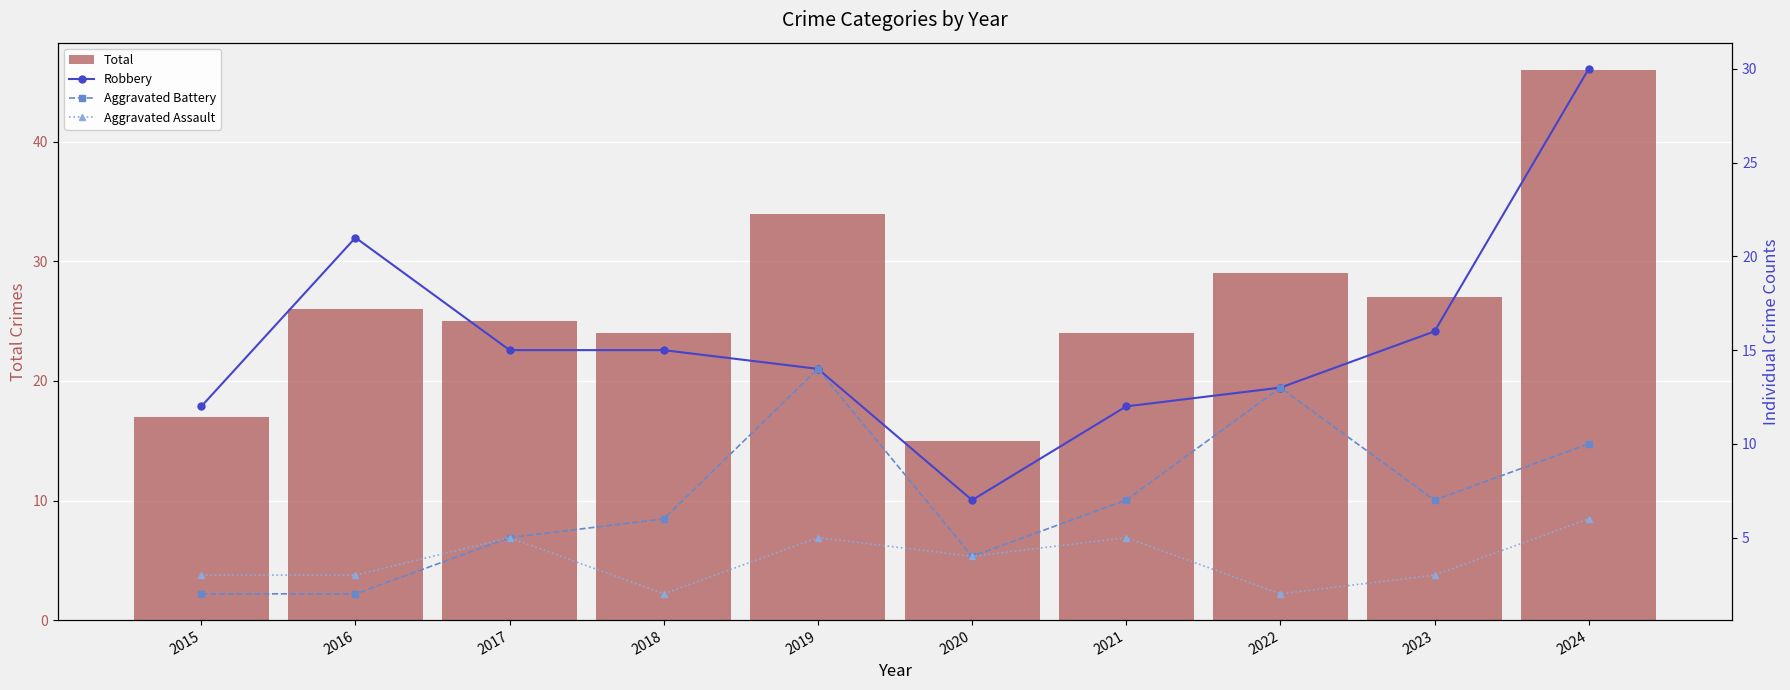

What is the difference between the maximum and minimum values in the Total series?

31